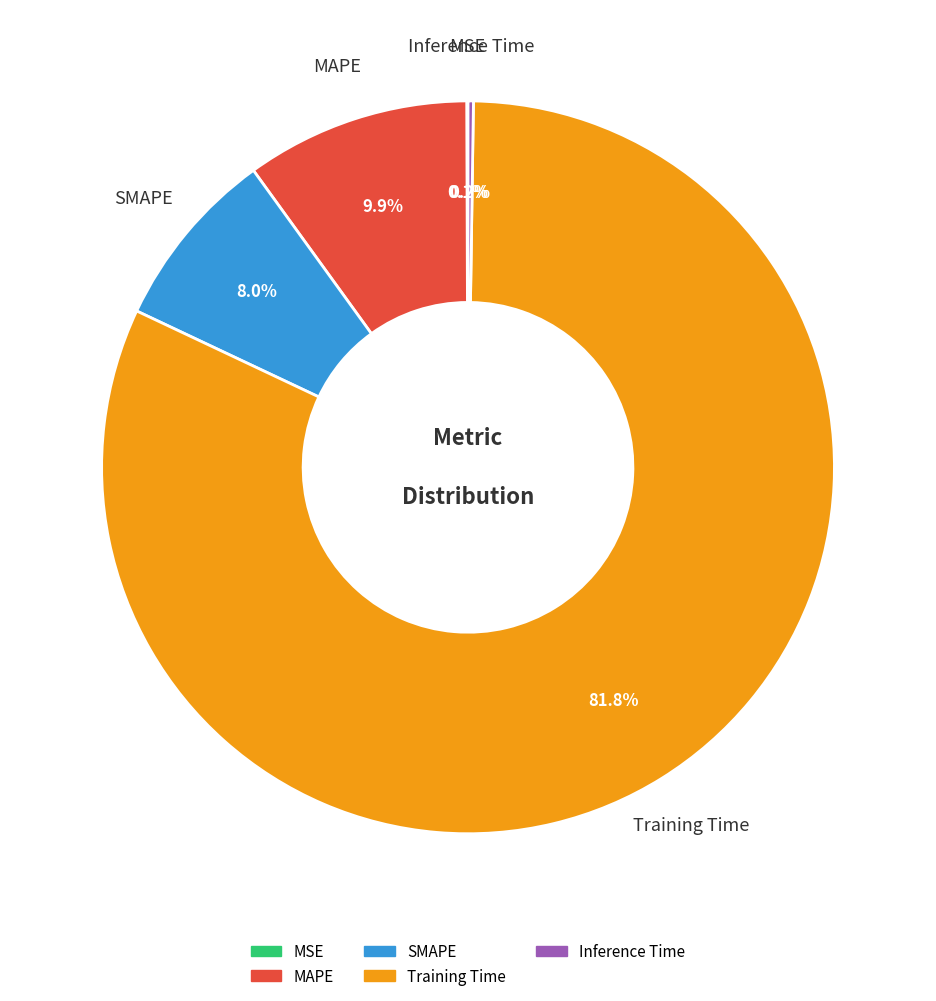

How much of the chart is everything except MAPE?

90.1%